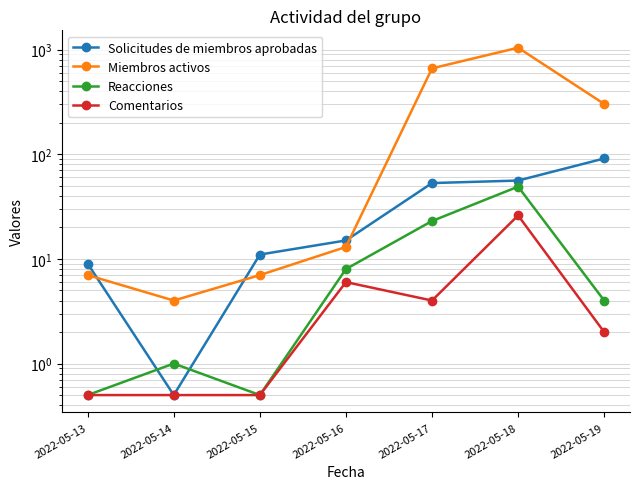

Is it true that Miembros activos equals 4.0 at 2022-05-14?

True